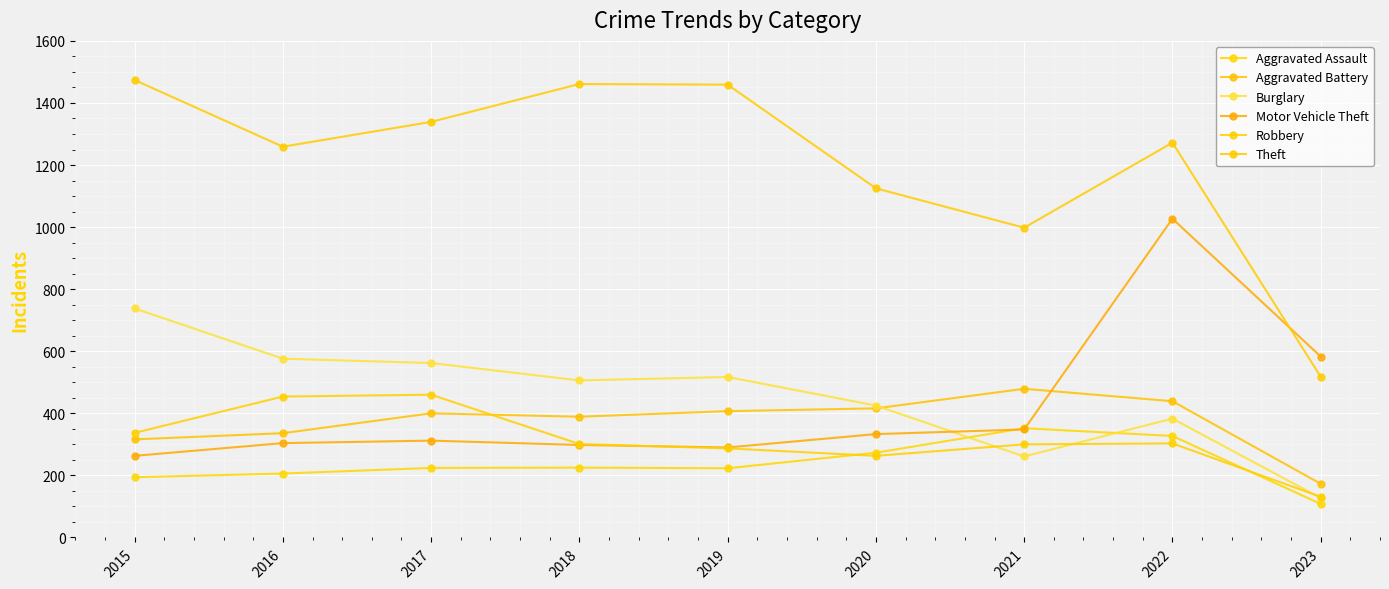

True or false: Burglary has more than 0 interior local peaks.

True